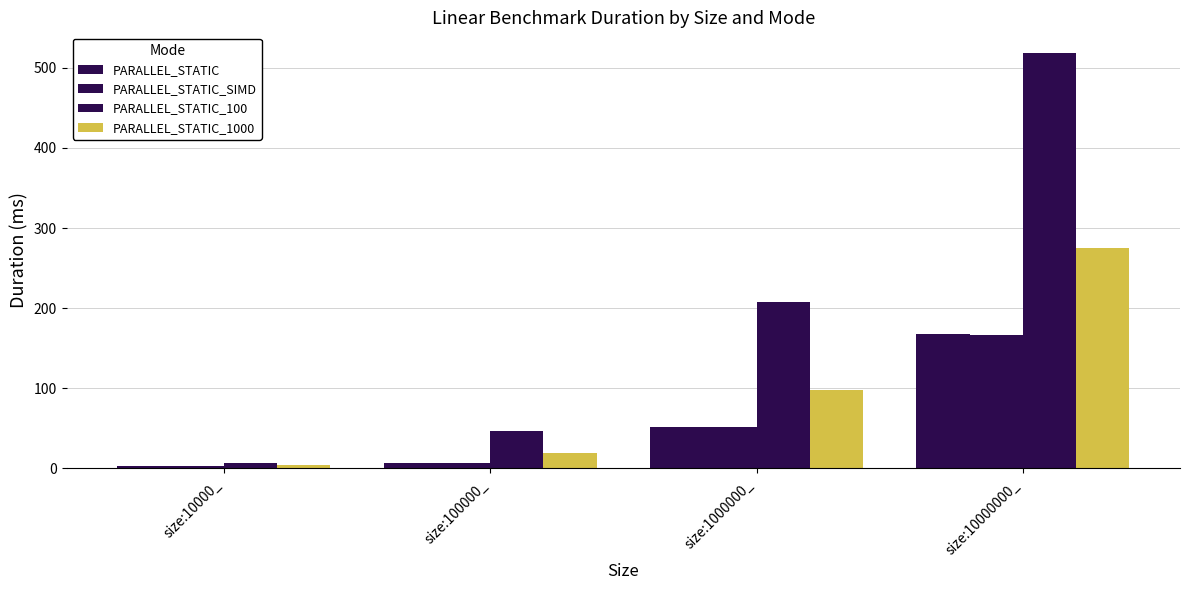

How many groups of bars are there?

4